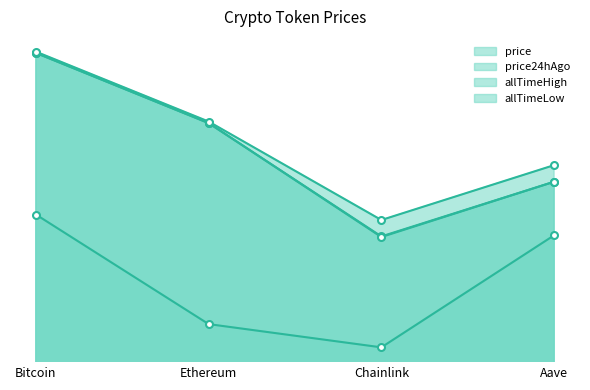

Is it true that price24hAgo equals 307.7 at Aave?

True